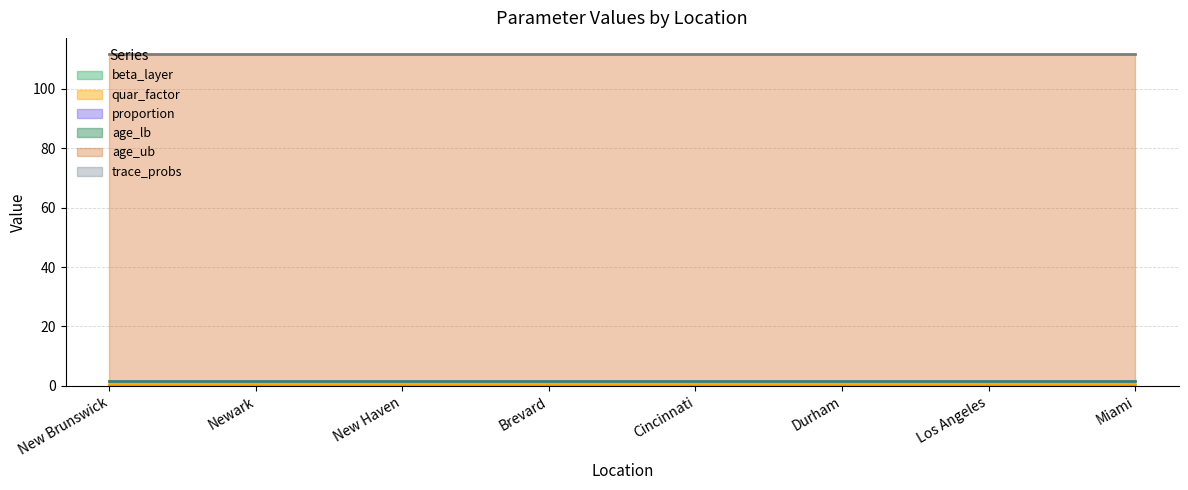

True or false: beta_layer and trace_probs intersect in this chart.

False